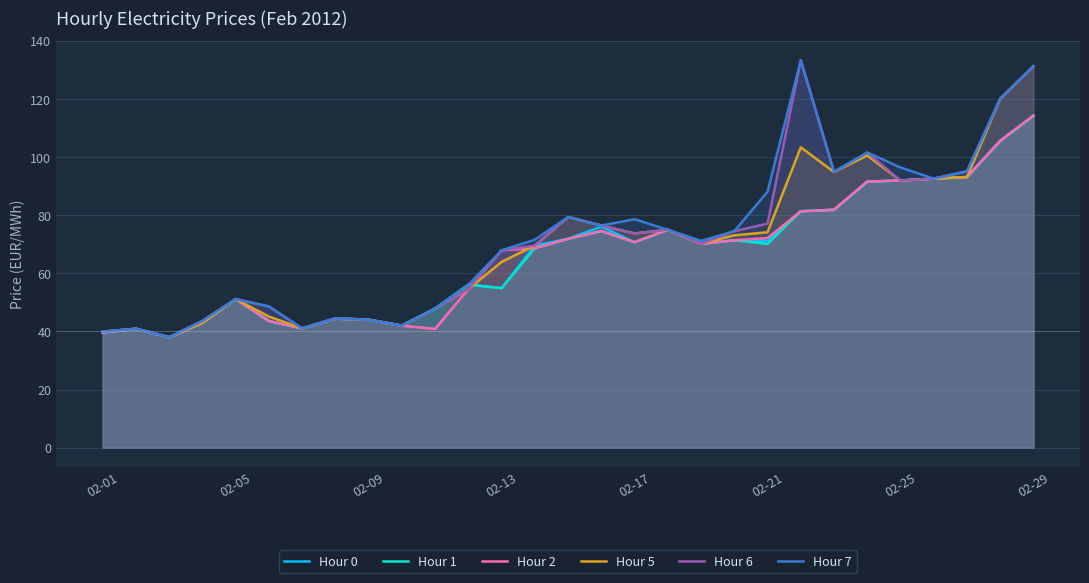

What is the difference between the highest and lowest values at 11?

1.5